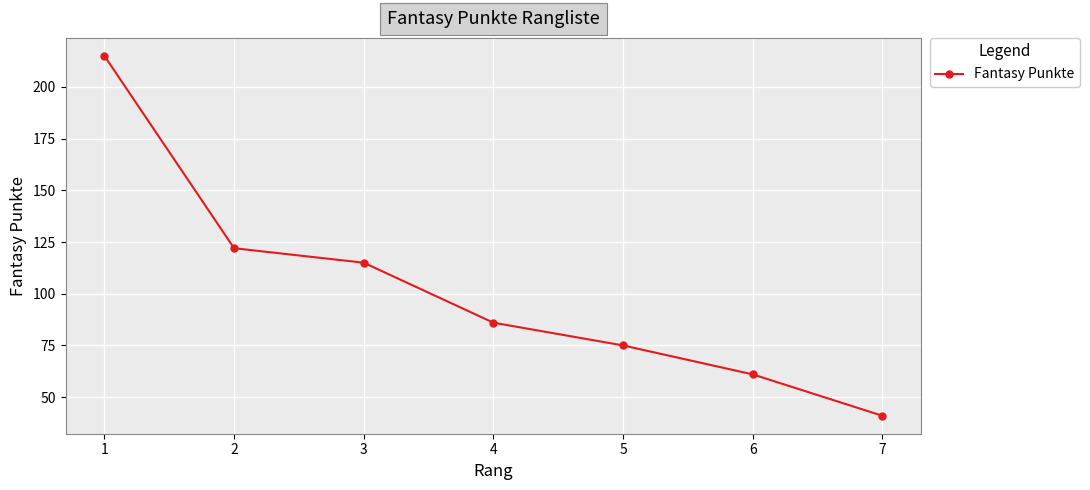

Is this an area chart (filled region under the line)?

No